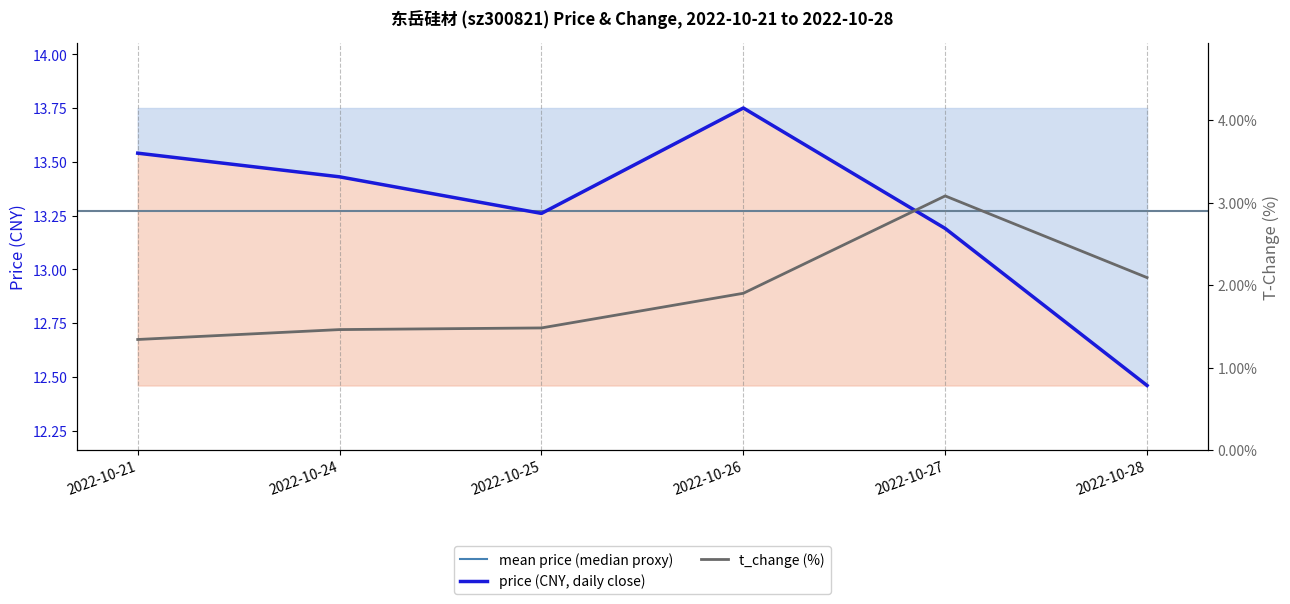

Rank the categories by price value from highest to lowest.

2022-10-26, 2022-10-21, 2022-10-24, 2022-10-25, 2022-10-27, 2022-10-28